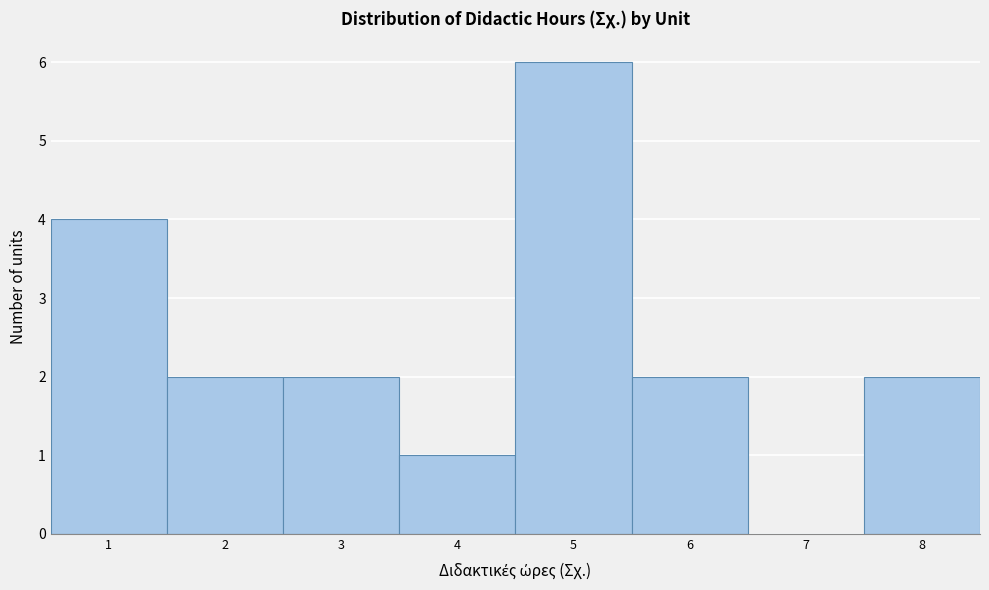

Over which range of the x-axis is the bar tallest?

4.5 to 5.5